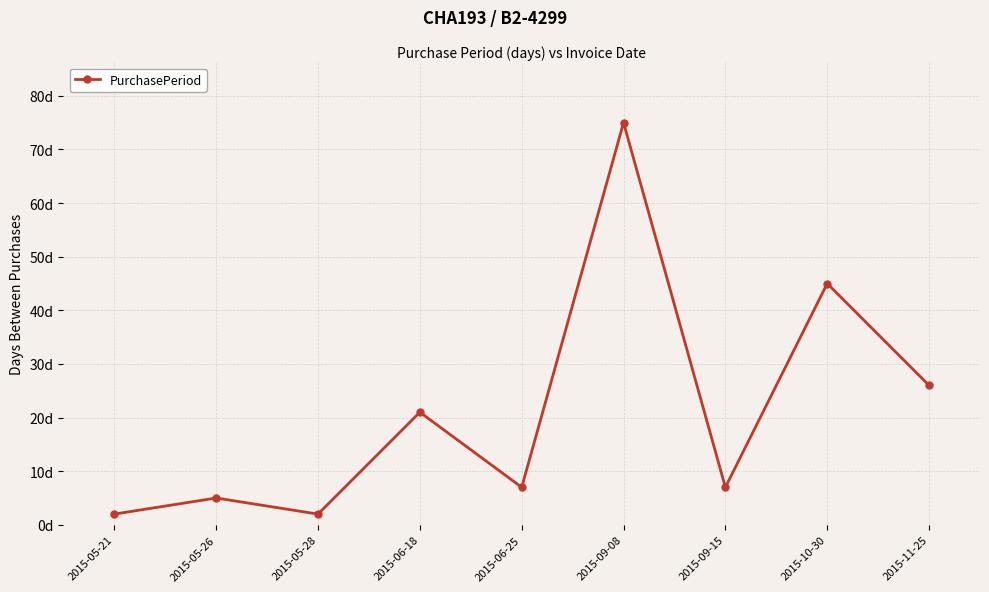

Is this an area chart (filled region under the line)?

No